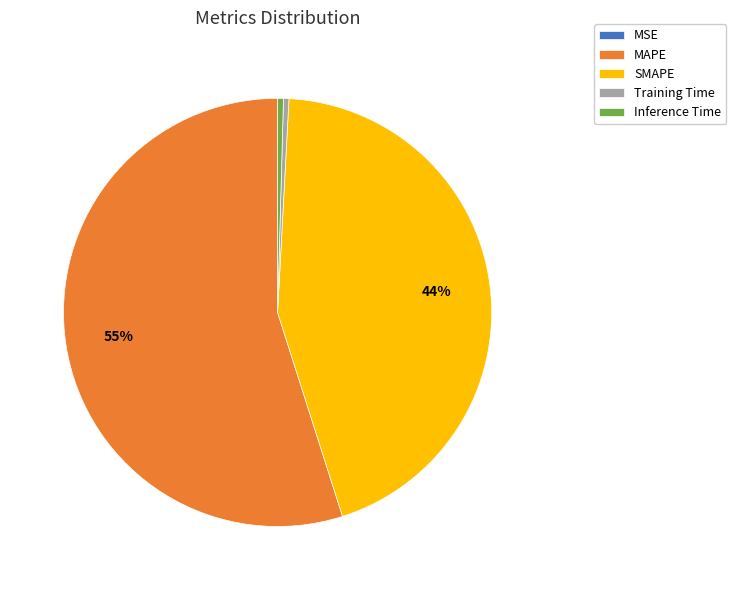

Which category accounts for the majority?

MAPE